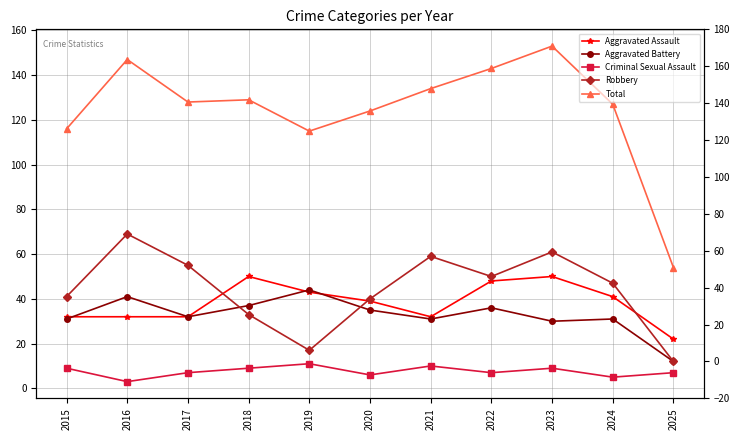

What is the spread (max minus min) of values at 2022?

136